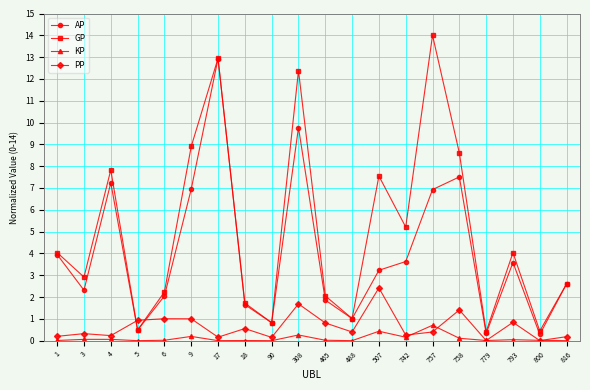

What is the greatest value displayed?

14.0